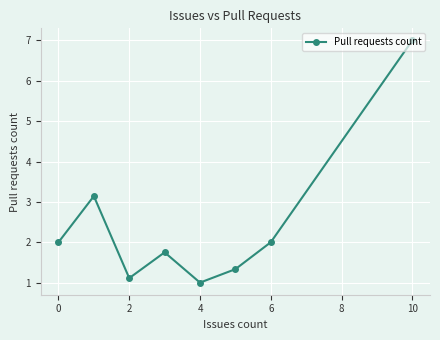

What is the sum of all values?

19.3